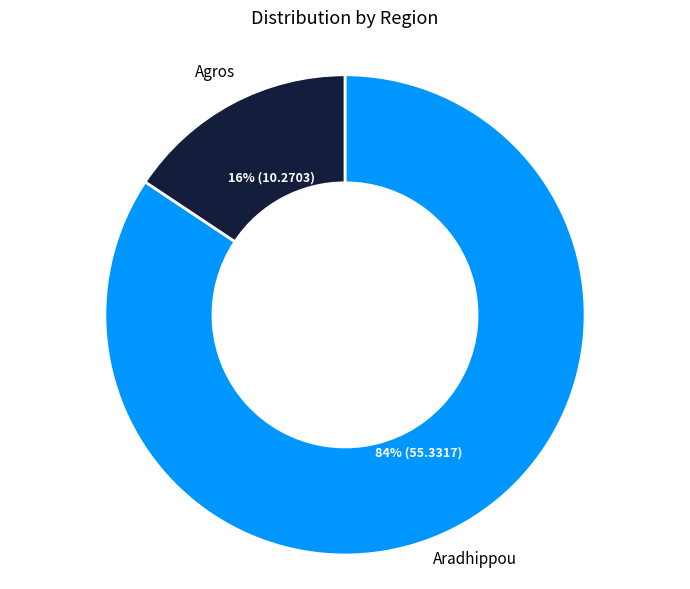

To the nearest percent, what is the combined percentage of Agros and Aradhippou?

100%